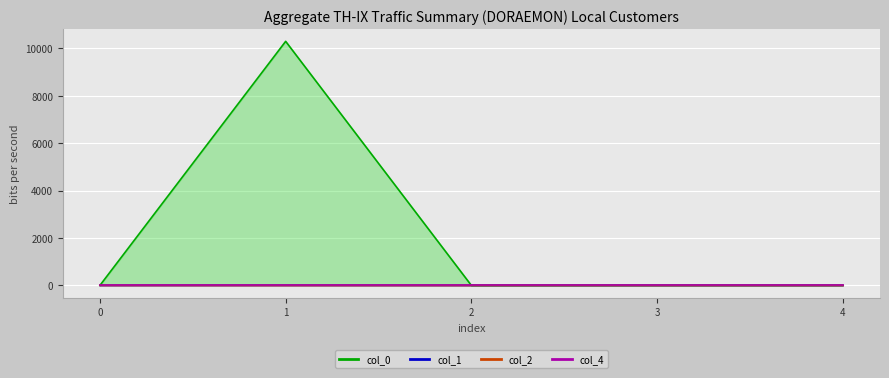

How many interior local valleys does the col_0 series have?

1